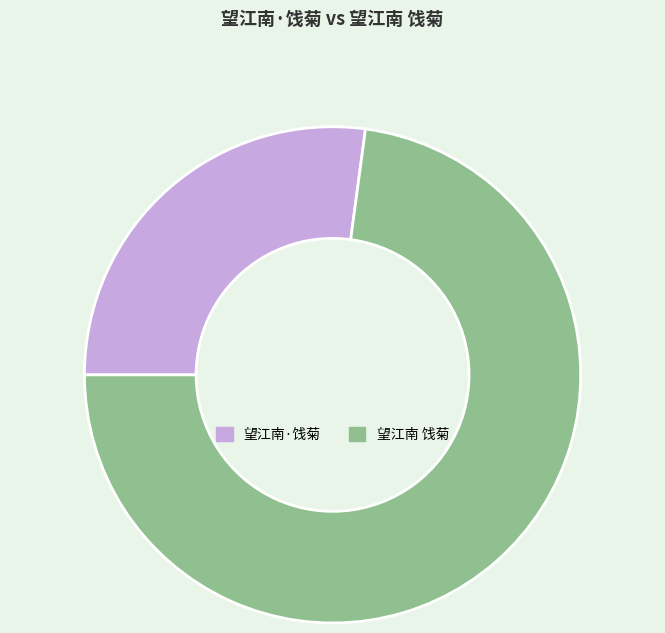

The 望江南·饯菊 slice represents 27% of the pie. True or false?

True